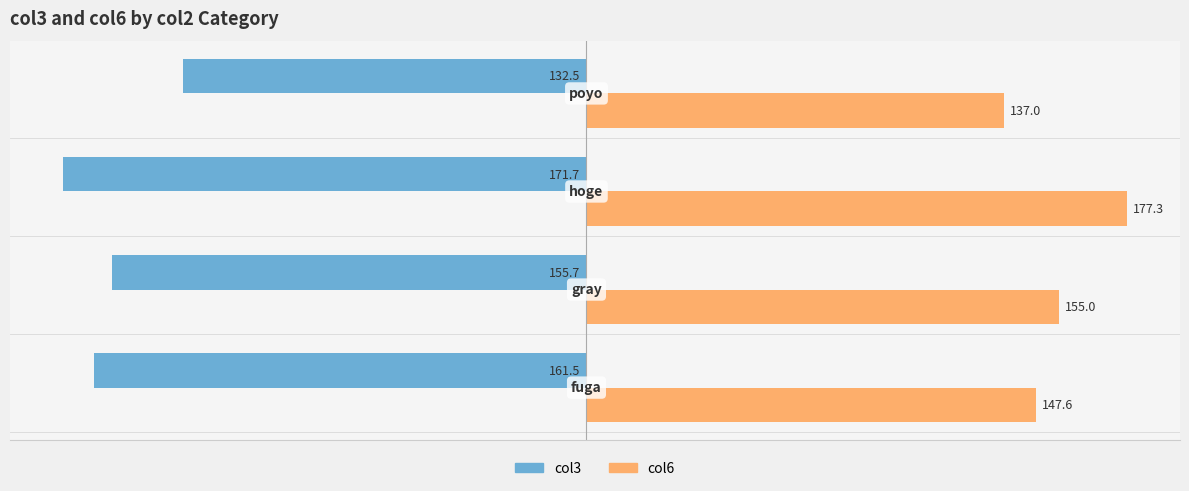

What is the lowest value of the col3 series?

-171.7